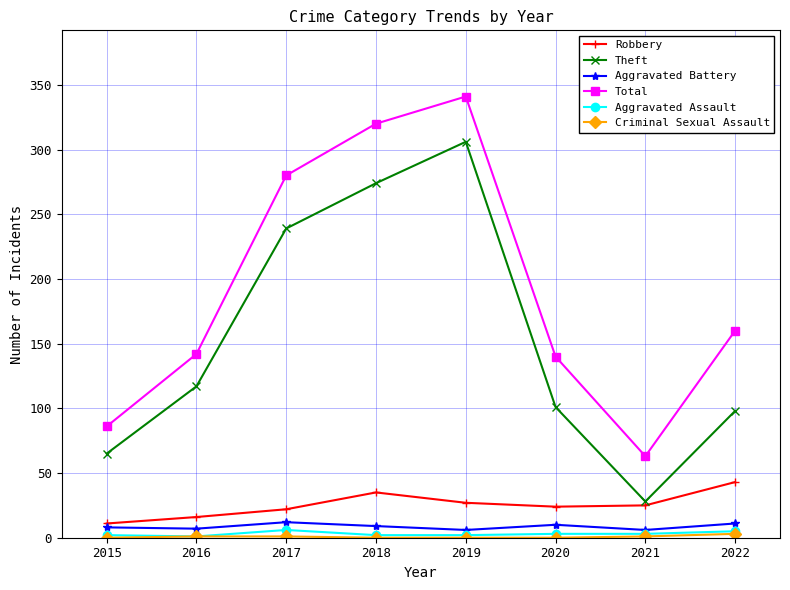

Count the number of categories in the chart.

8